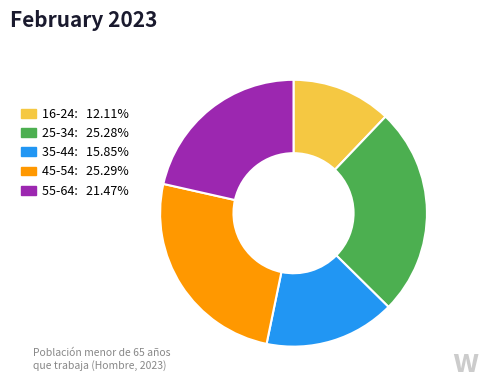

Which slice is the smallest?

16-24